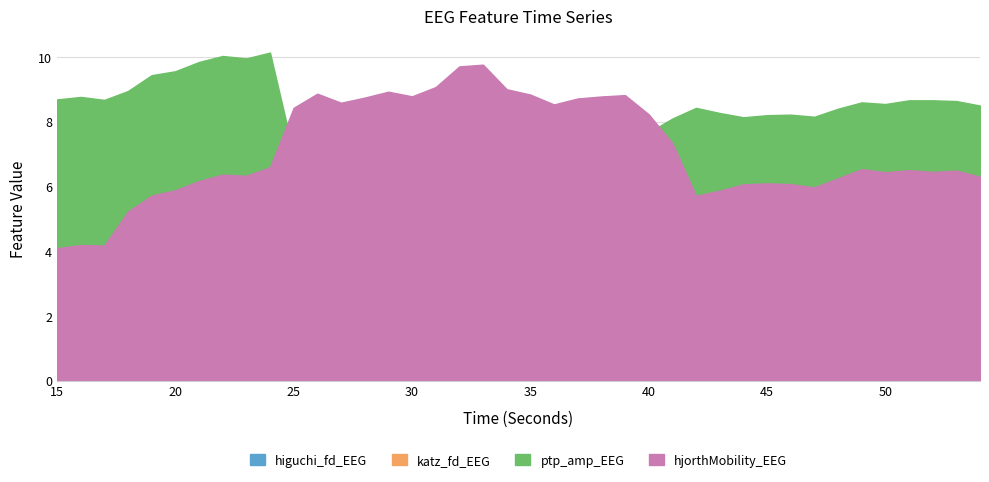

What is the difference between the second highest and minimum values in the ptp_amp_EEG series?

3.0